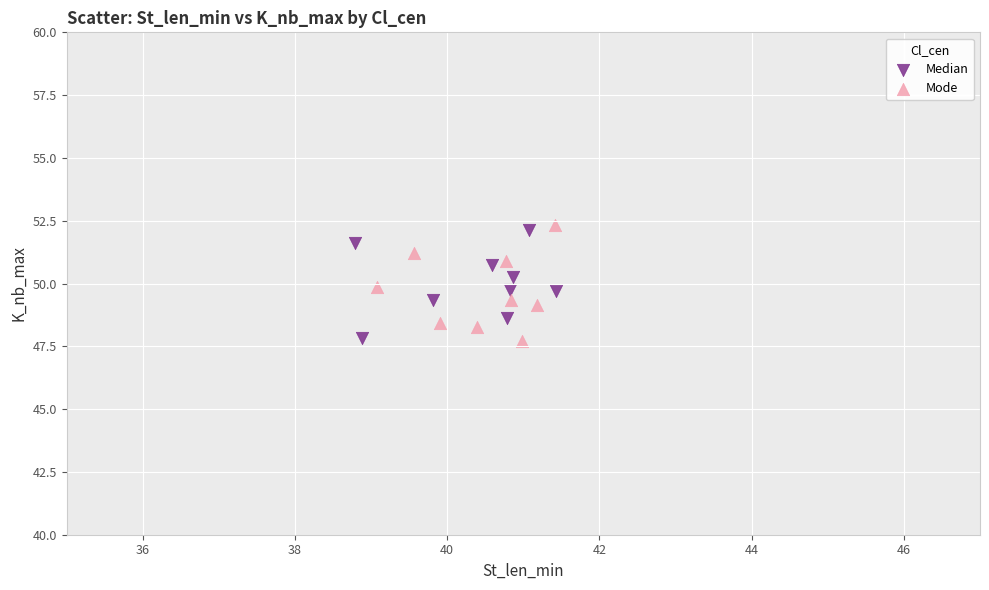

What are all the series names shown in the legend?

Median, Mode